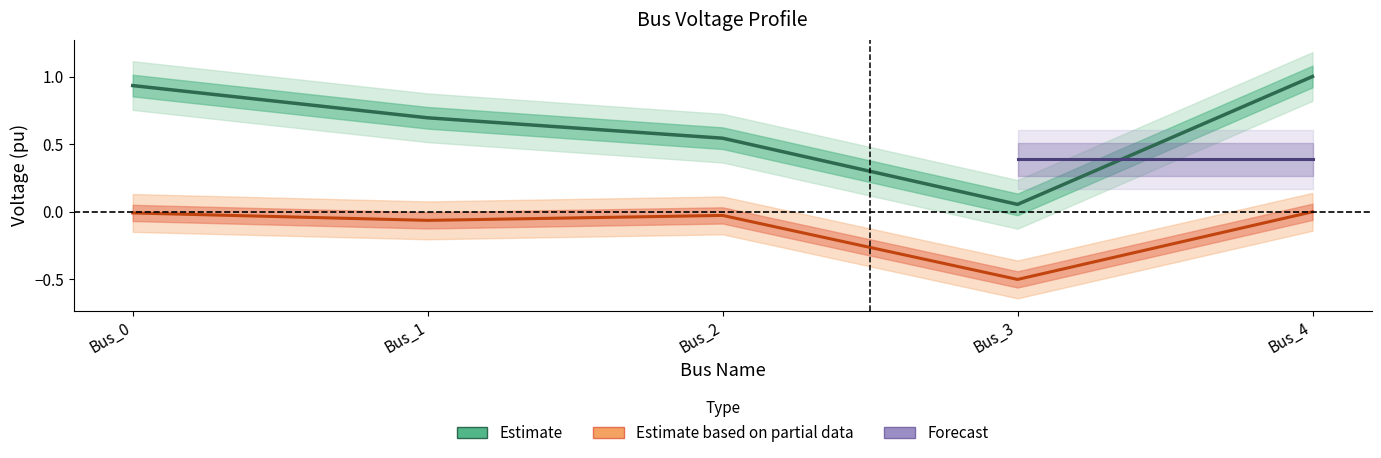

The value of pf_ikss_ka_norm at Bus_4 is -0.0. True or false?

True